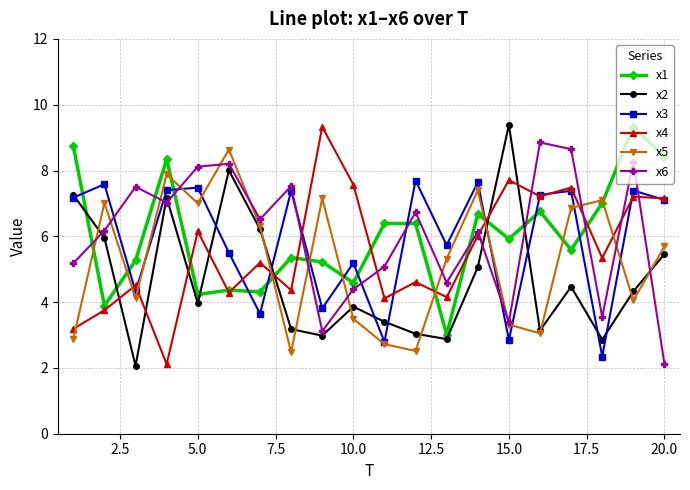

Which series has the largest range (max minus min)?

x2